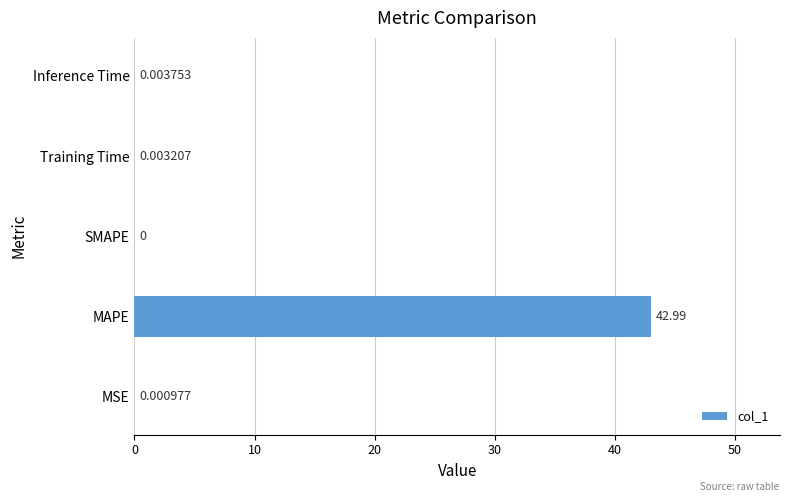

What is the sum of the values at MSE and MAPE?

43.0